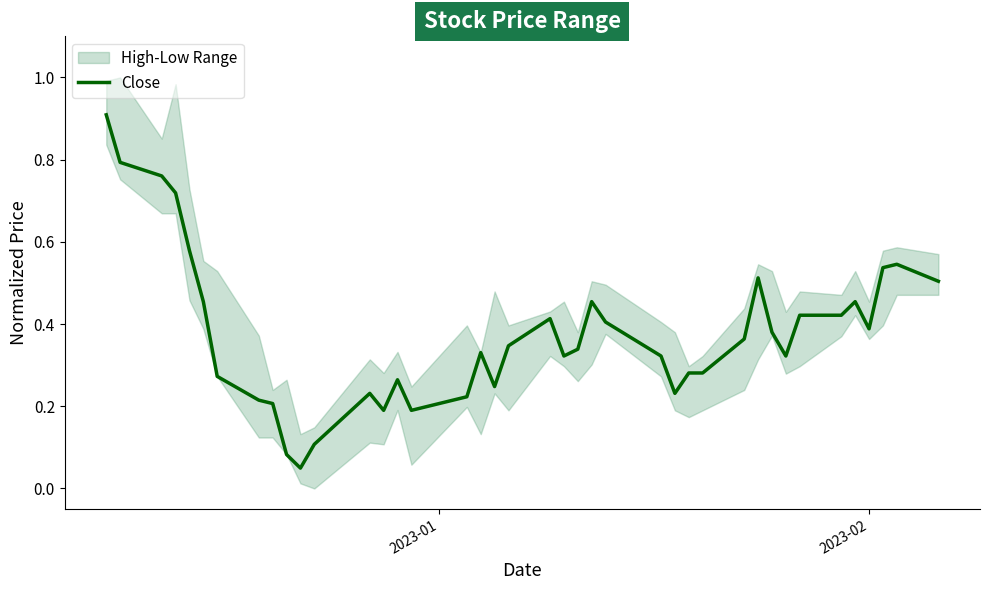

What is the difference between the maximum and second lowest values?

0.8